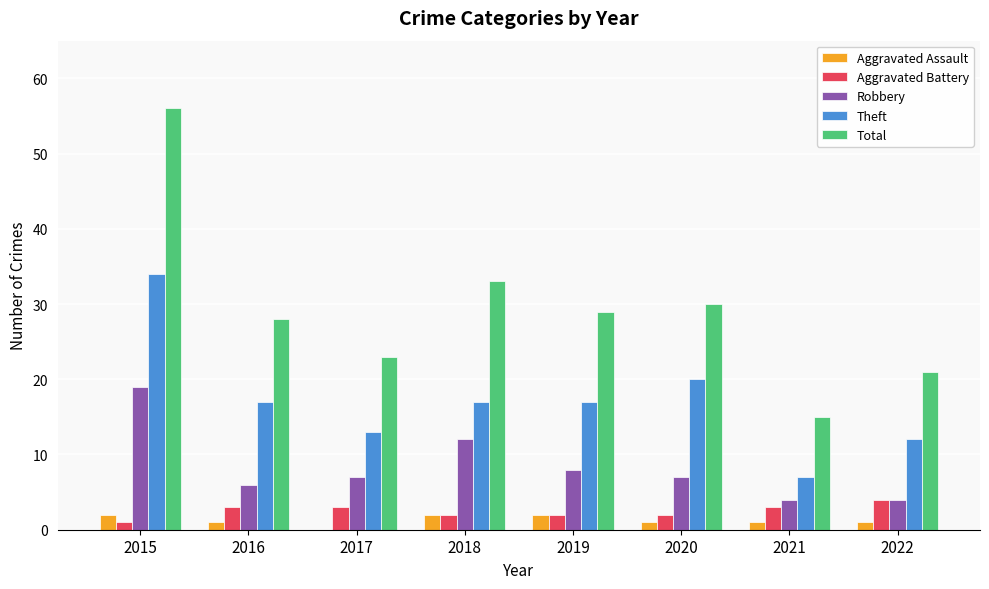

How many groups of bars are there?

8